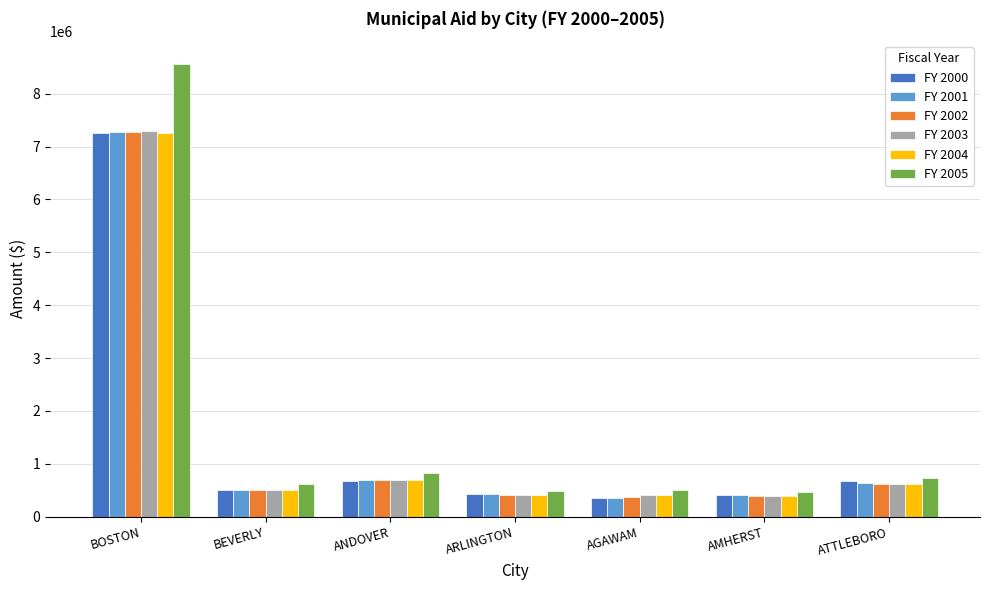

What is the lowest value of the FY 2002 series?

380398